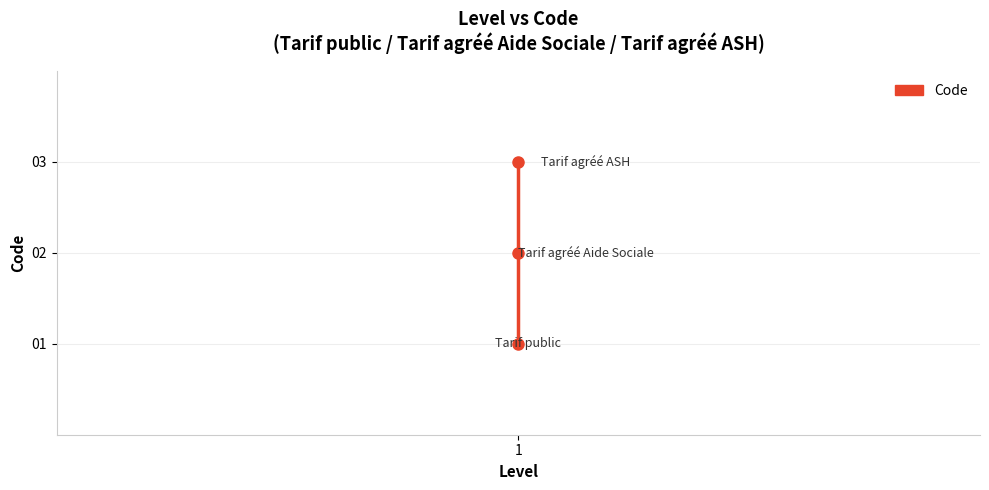

What value does the data have at 1?

1